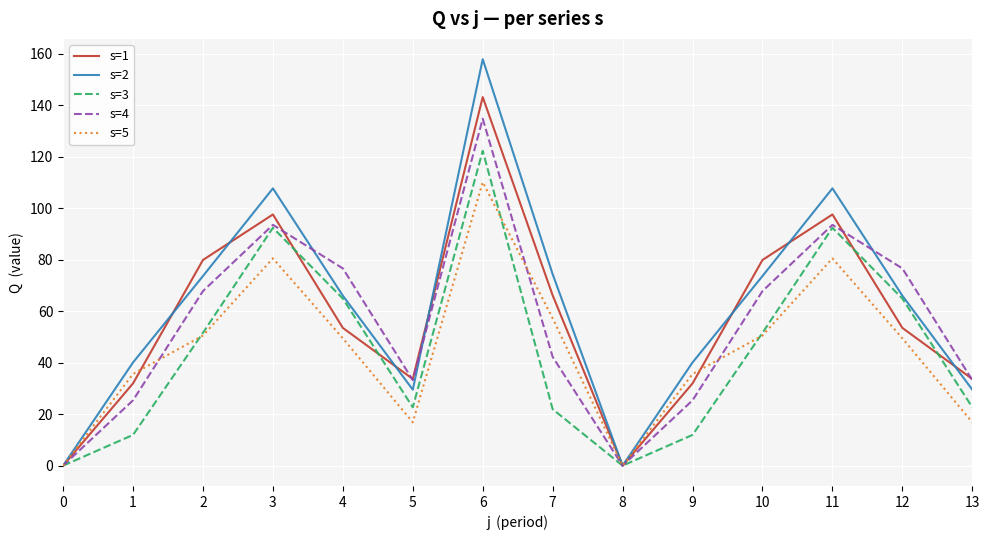

Between 8 and 11, which series saw the biggest shift?

s=2